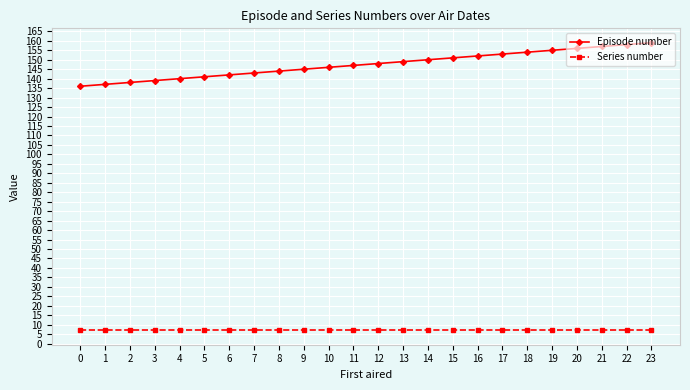

What is the value of the Episode number point at the 20th from the left?

155